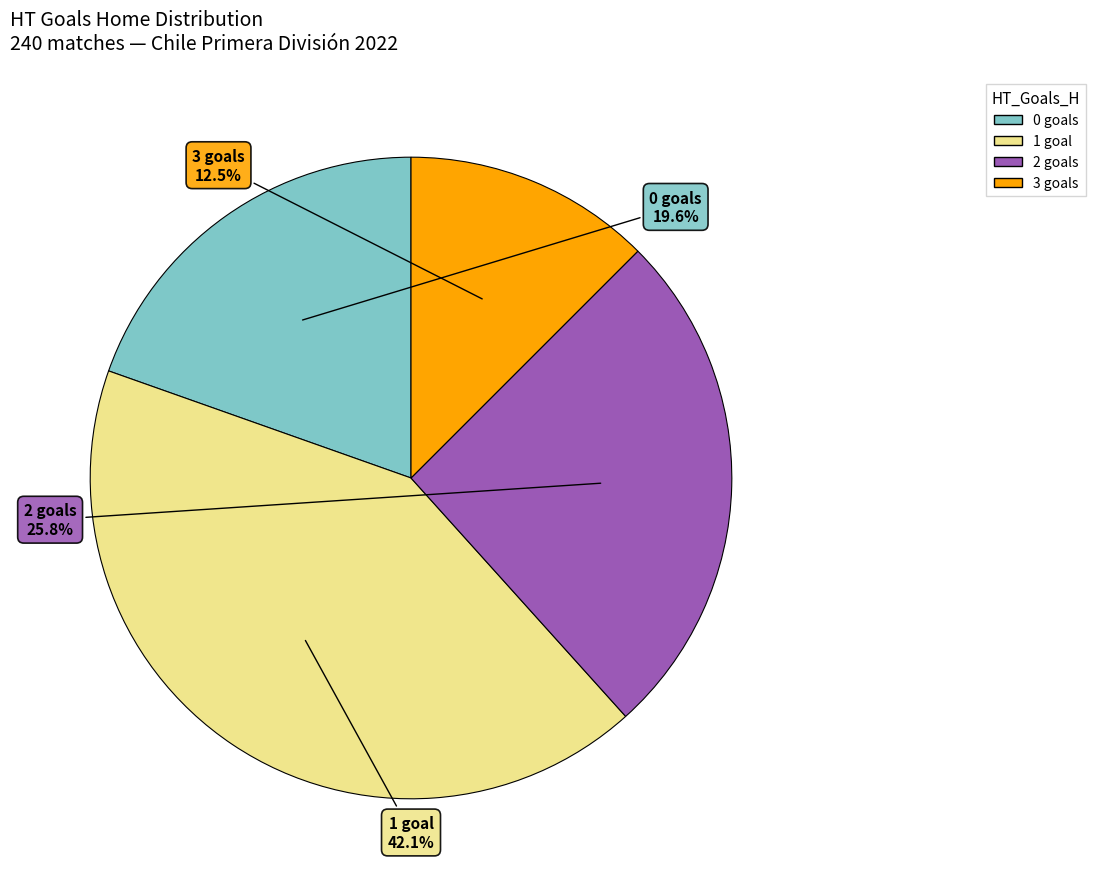

To the nearest percent, what percentage of the pie is 2?

26%